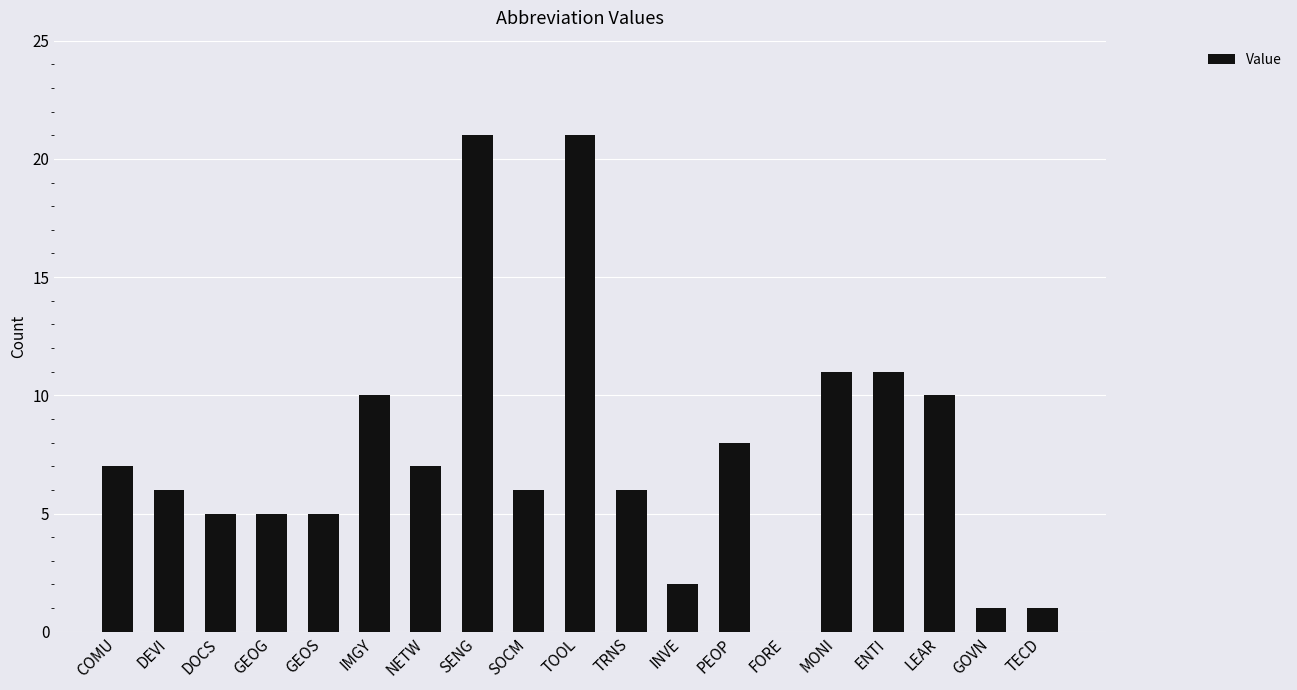

What is the change in value from DEVI to LEAR?

+4